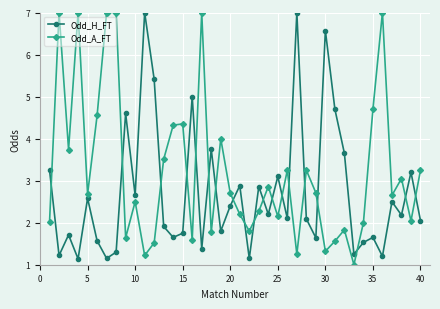

Which series has the largest total across all categories?

Odd_A_FT